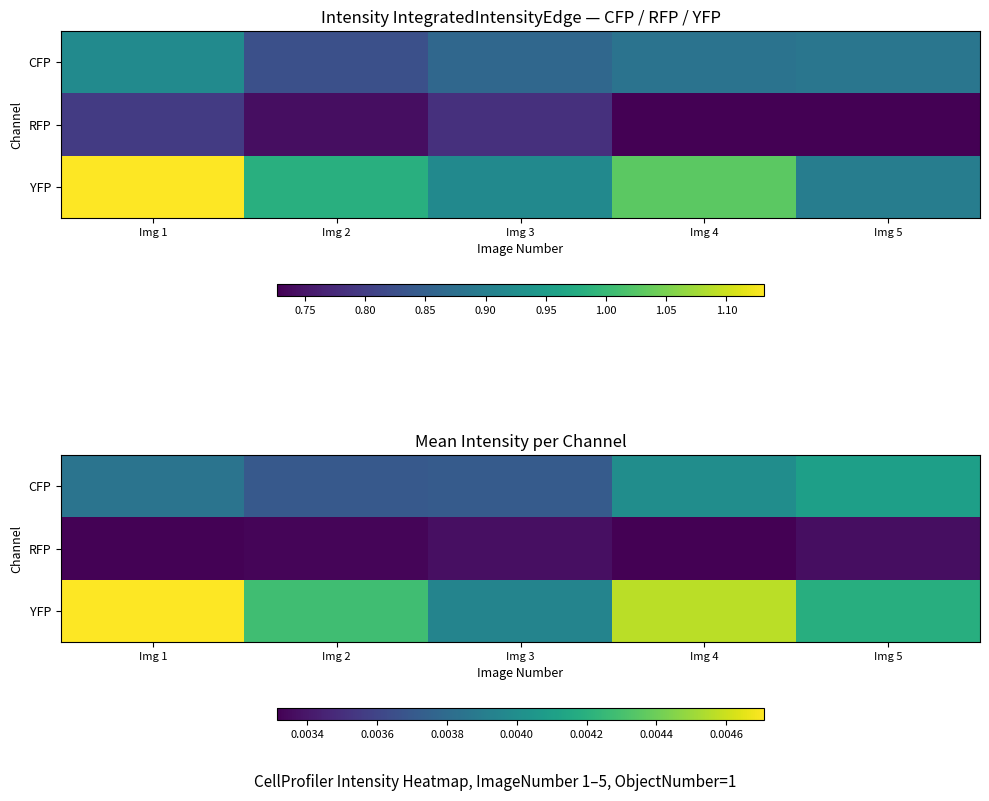

The RFP series shows 0.0 at Img 1. True or false?

False